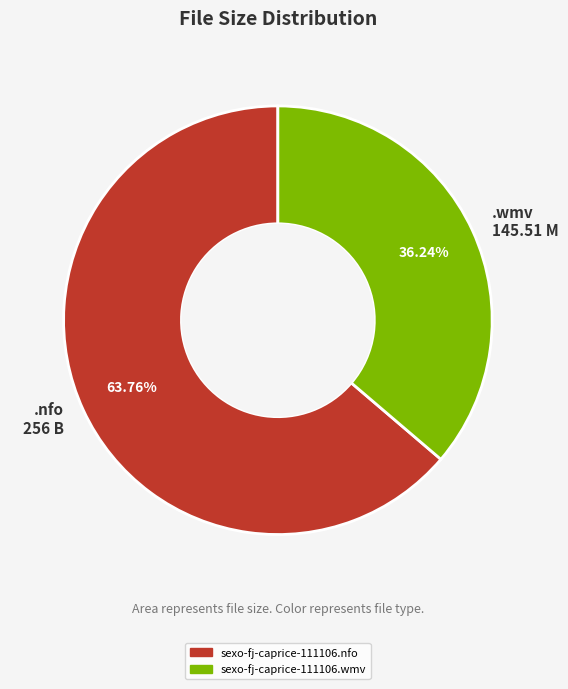

Which slice is the smallest?

.wmv 145.51 M